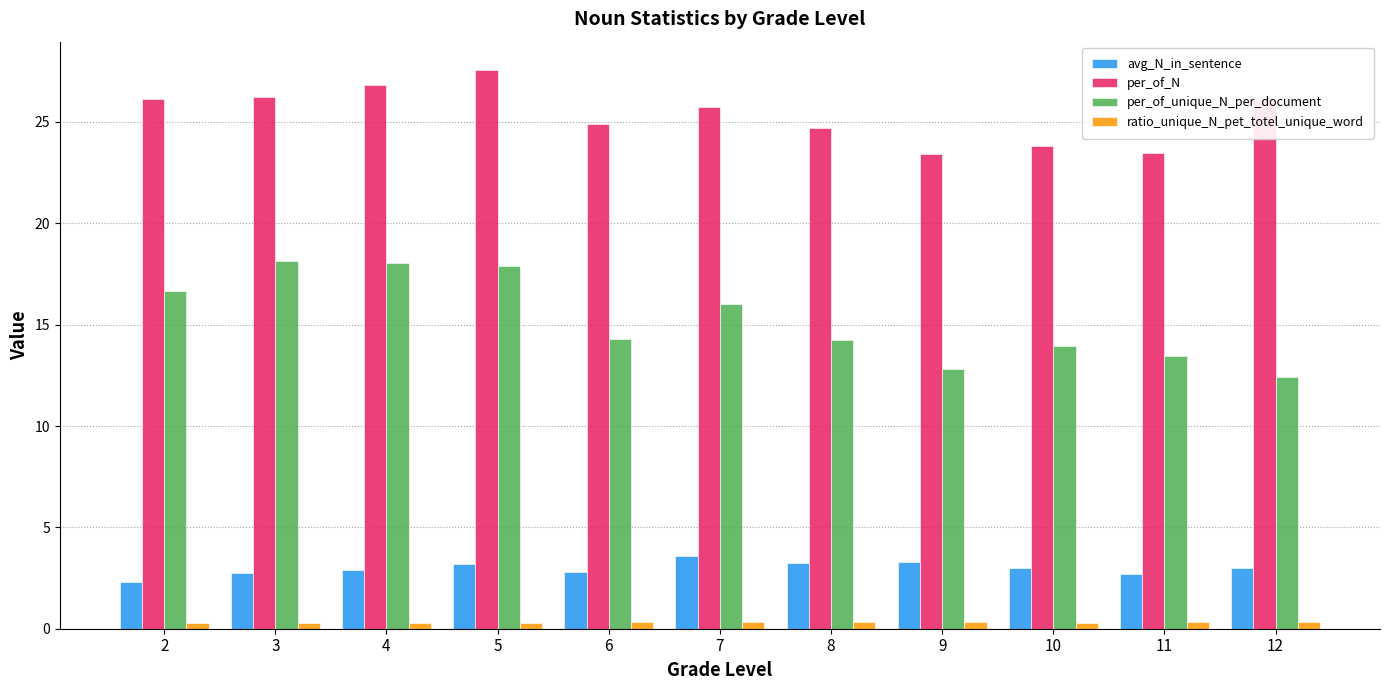

What value does the ratio_unique_N_pet_totel_unique_word series have at 11?

0.3